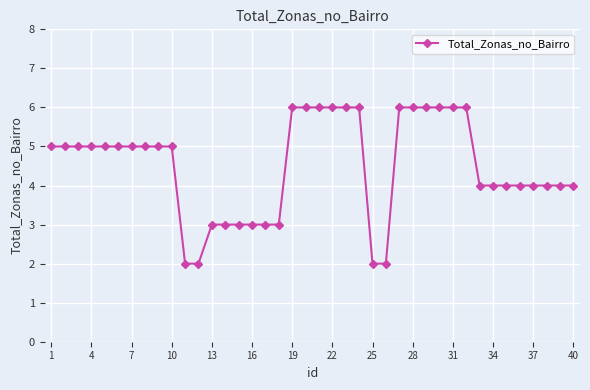

What is the smallest value displayed?

2